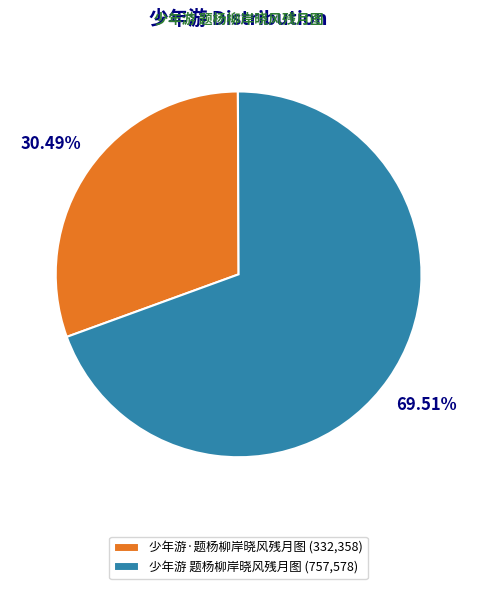

Does 少年游 题杨柳岸晓风残月图 account for over 50% of the chart?

Yes